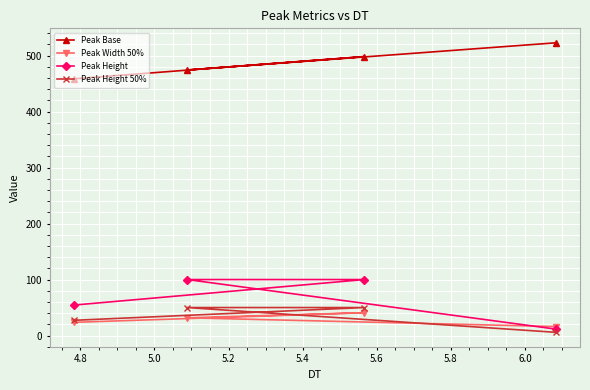

How many data points does each series have?

4